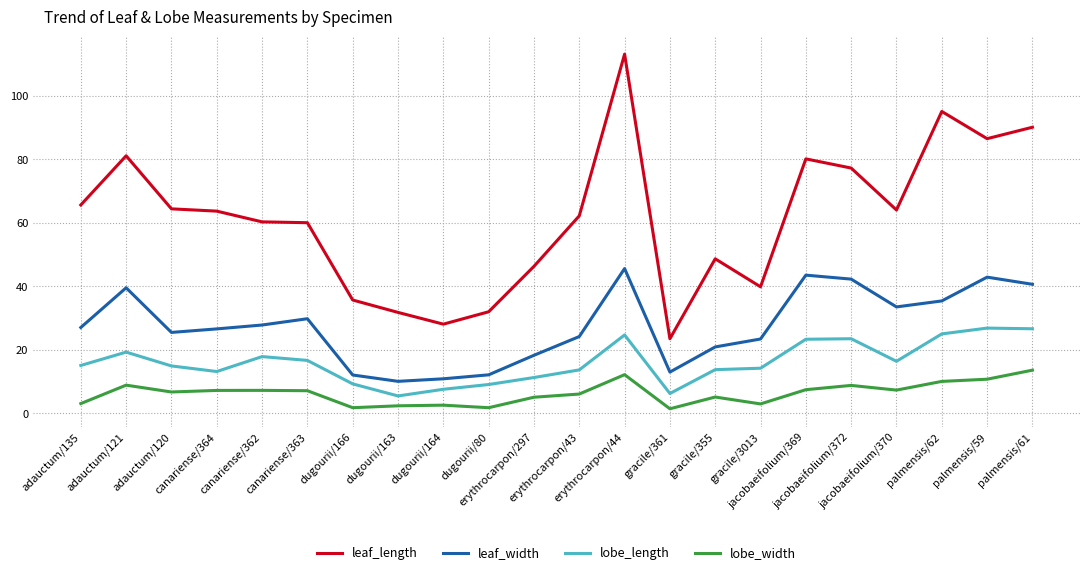

True or false: leaf_width and lobe_width cross at least once.

False